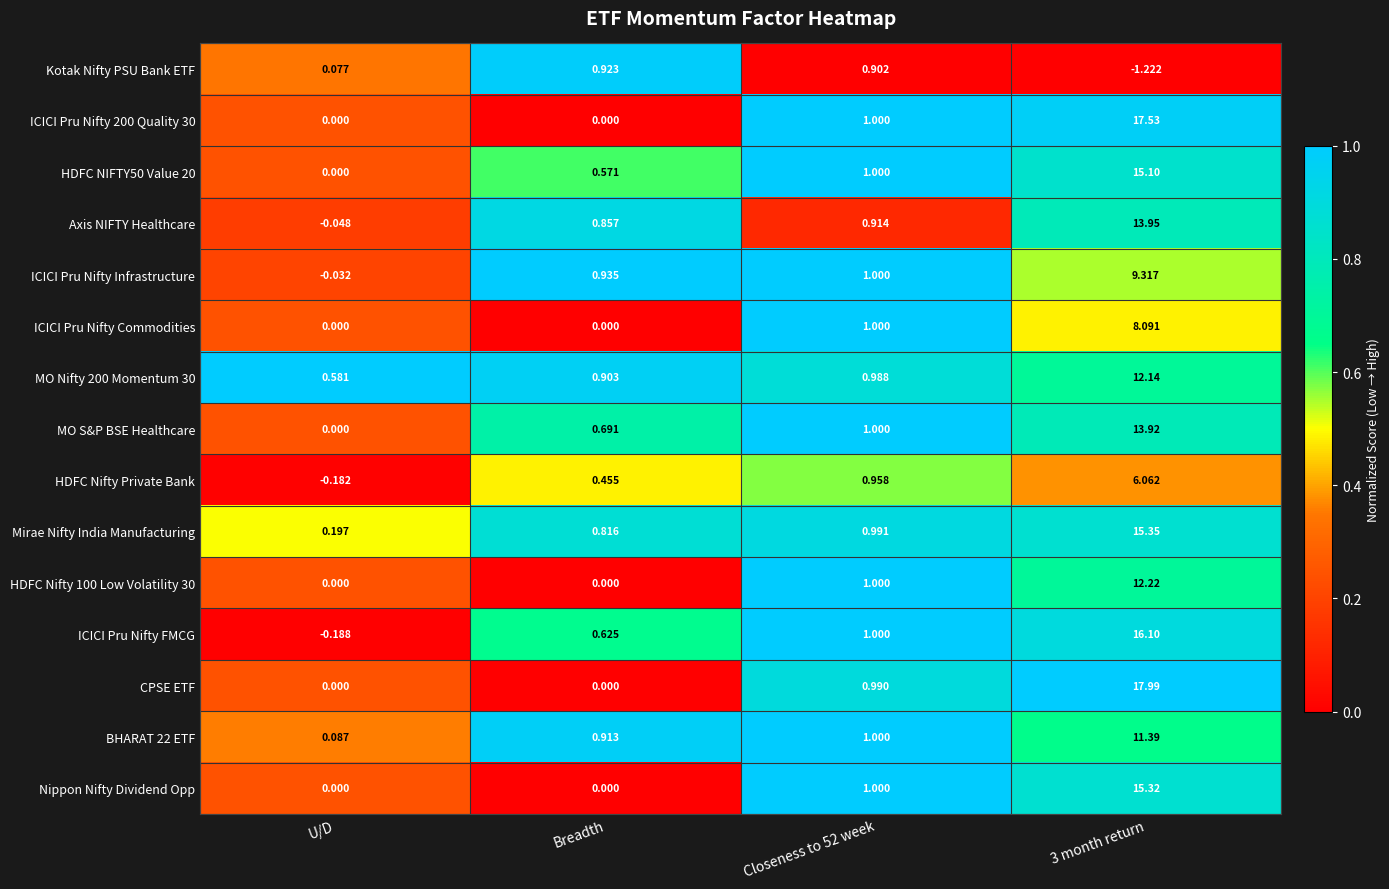

At which label does Kotak Nifty PSU Bank ETF reach its peak?

Breadth